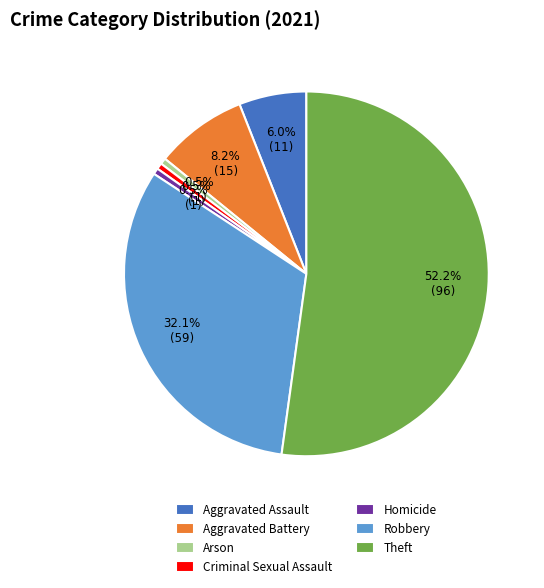

What portion of the pie excludes Aggravated Assault?

94.0%